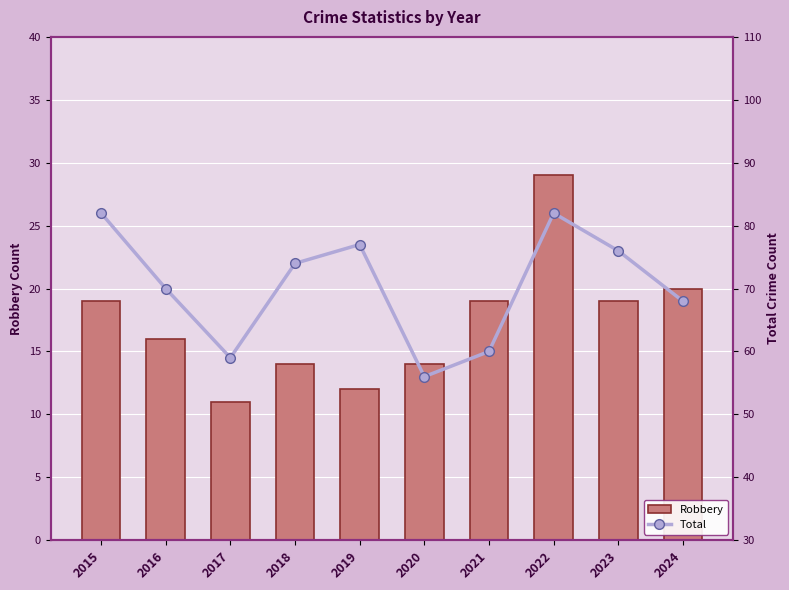

What are all the series names shown in the legend?

Robbery, Total